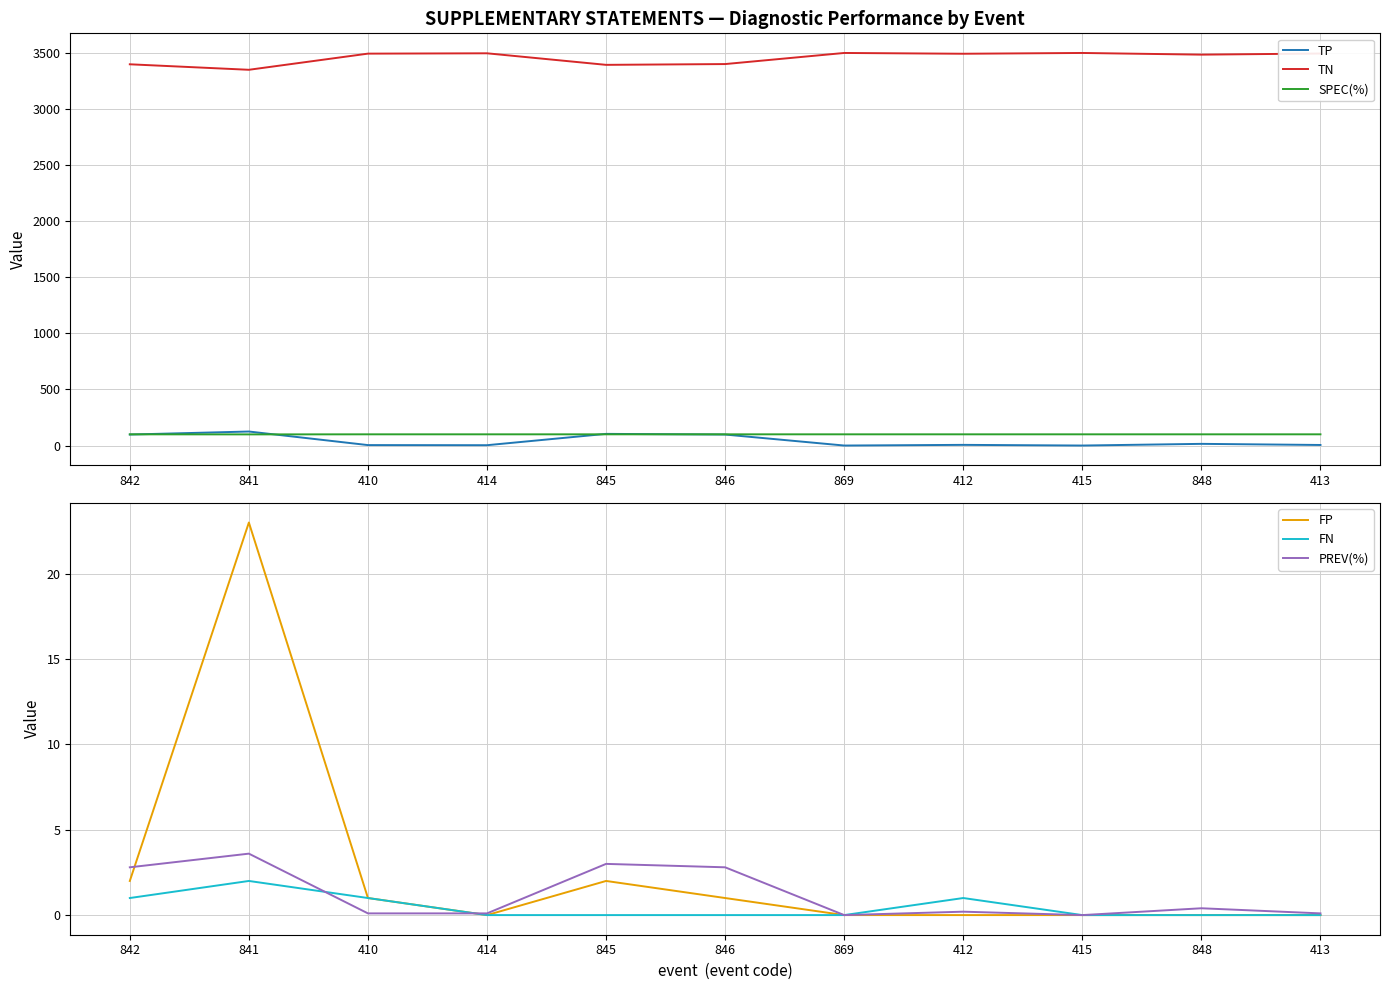

What are all the series names shown in the legend?

TP, TN, SPEC(%), FP, FN, PREV(%)